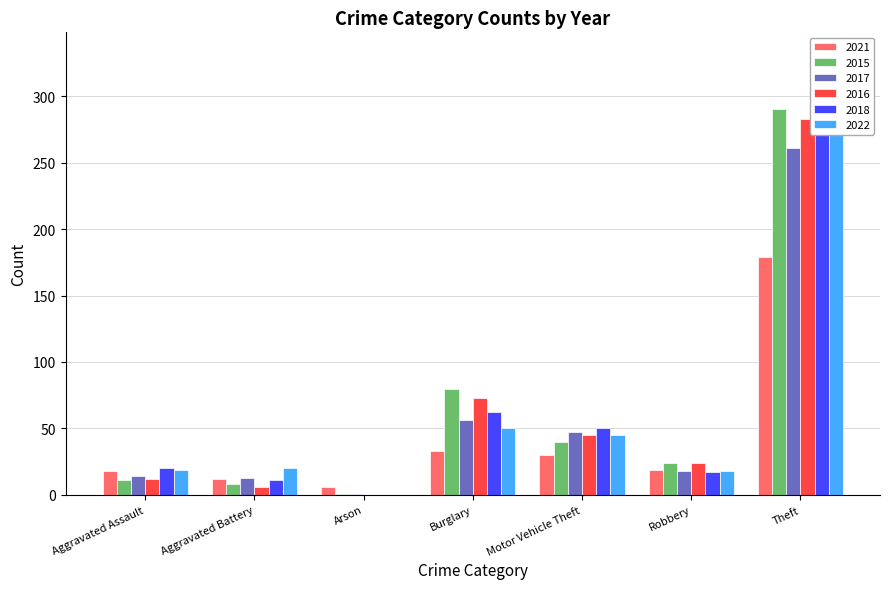

Which series has the largest total across all categories?

2015